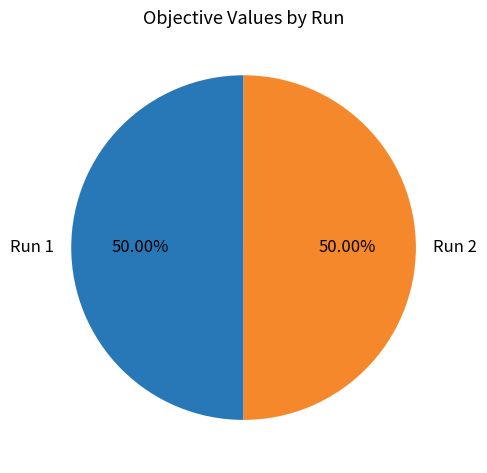

Count the number of slices in the pie.

2